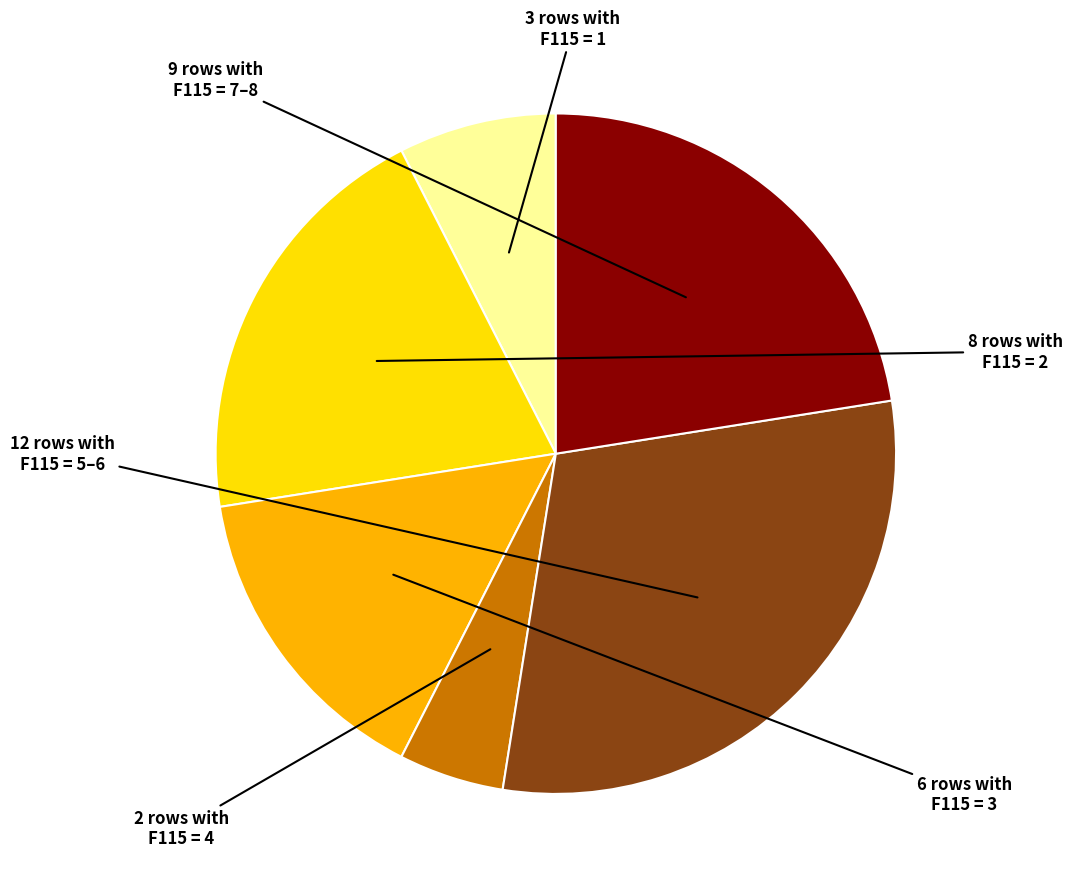

Does any single category account for the majority?

No